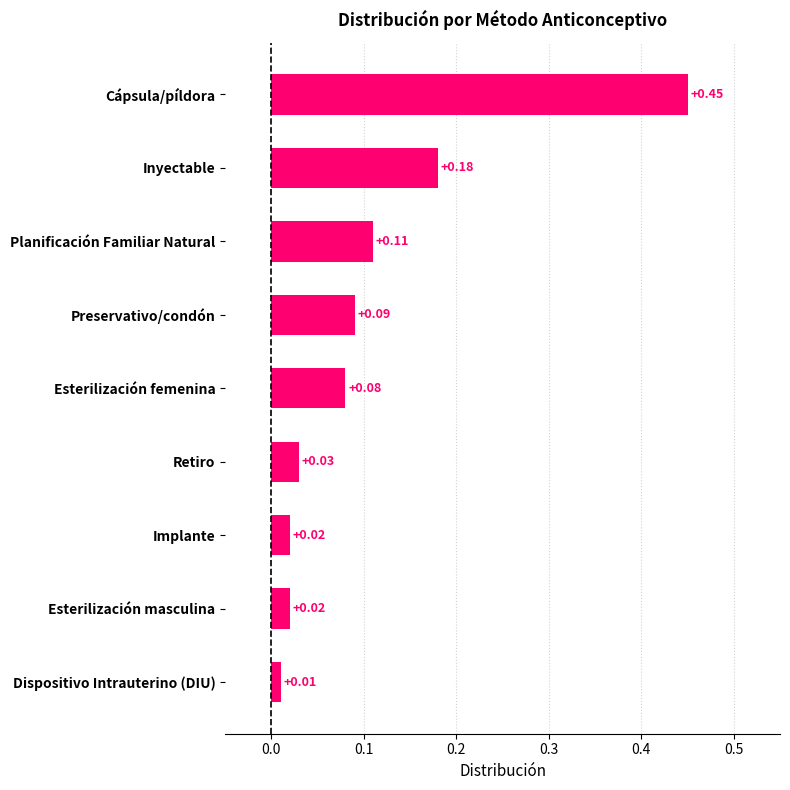

At which label is the value closest to 0?

Dispositivo Intrauterino (DIU)